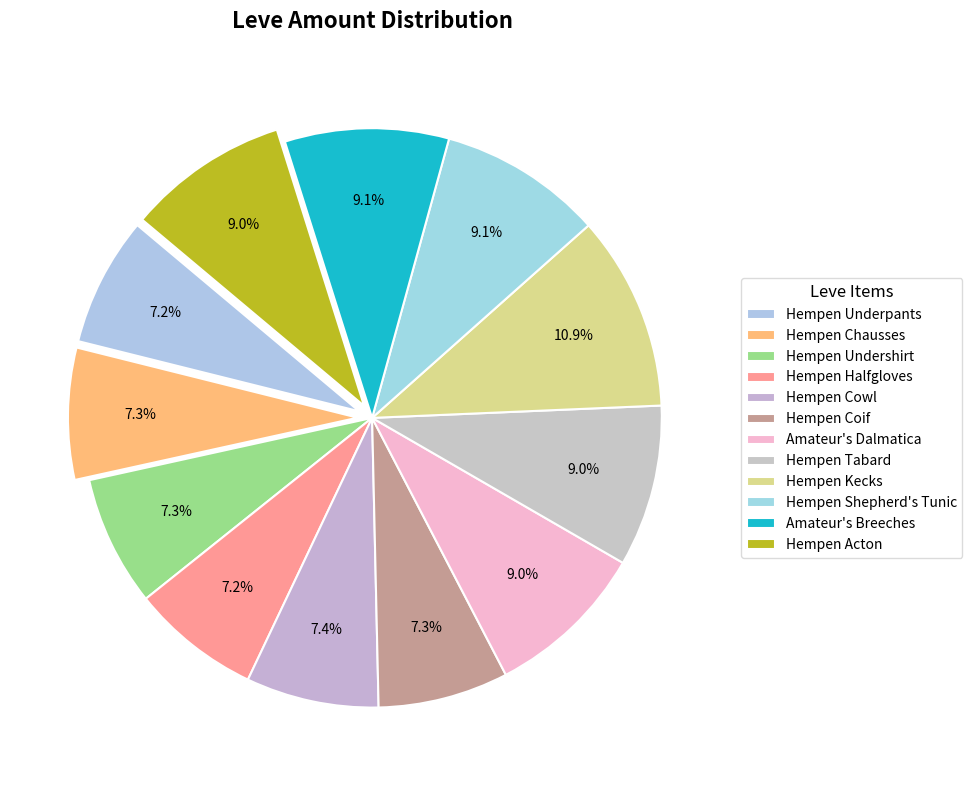

How many segments does this pie chart have?

12